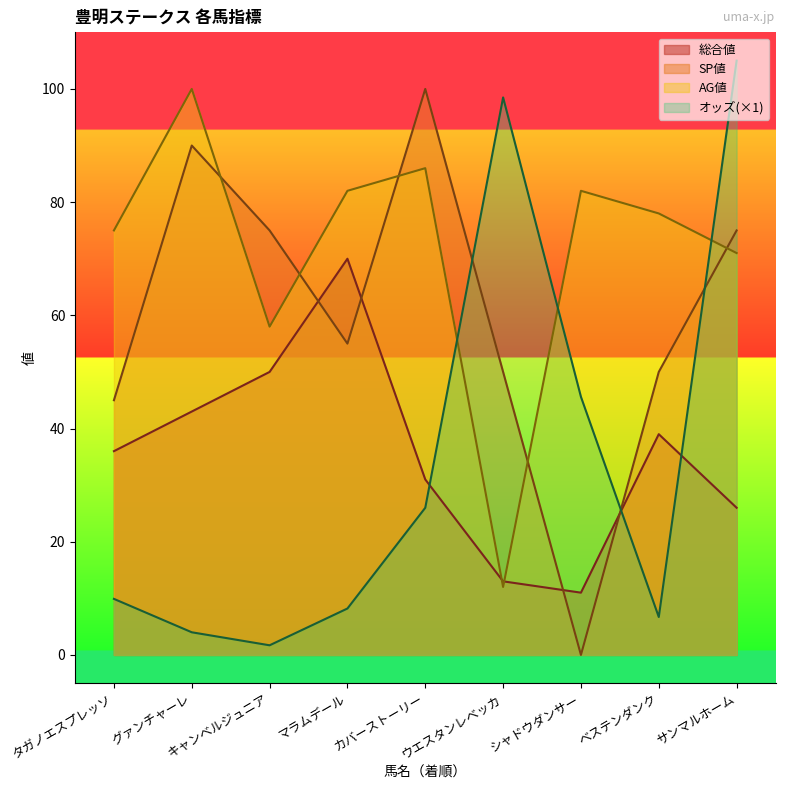

How many interior local peaks does the SP値 series have?

2